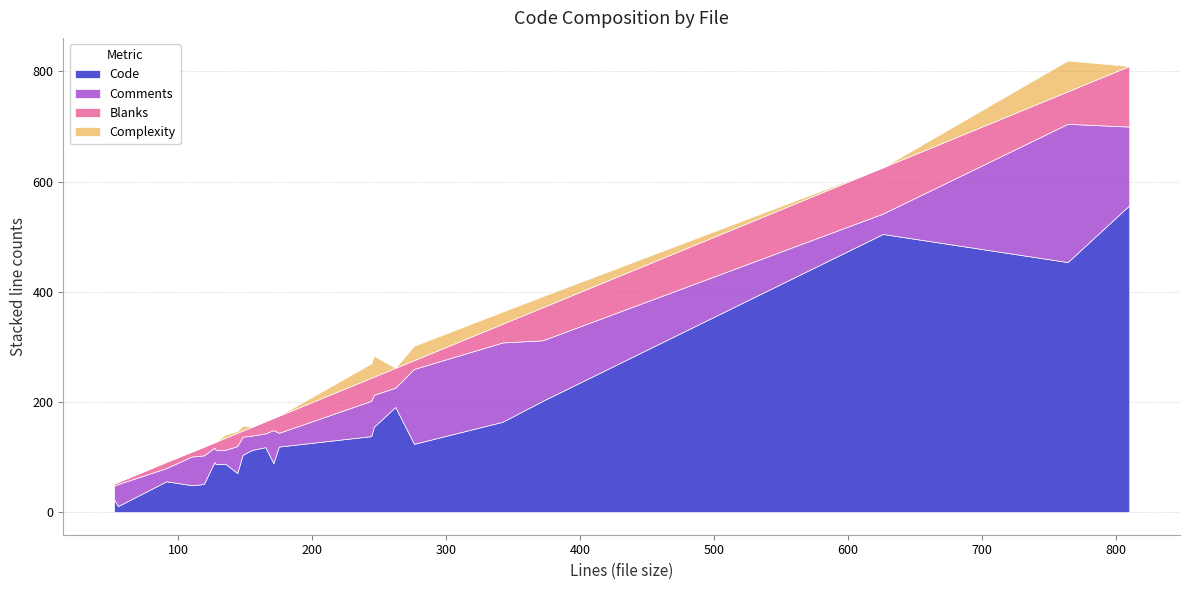

How many interior local peaks does the Comments series have?

9